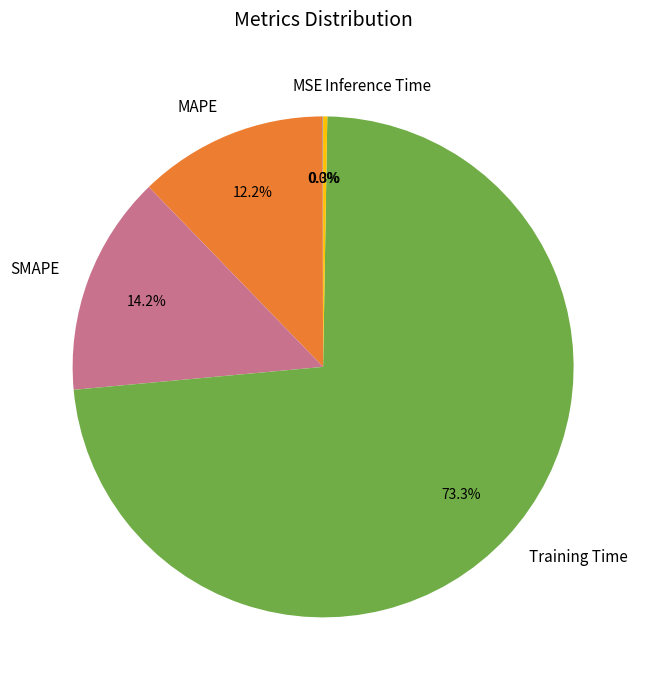

Does Training Time represent more than half of the total?

Yes